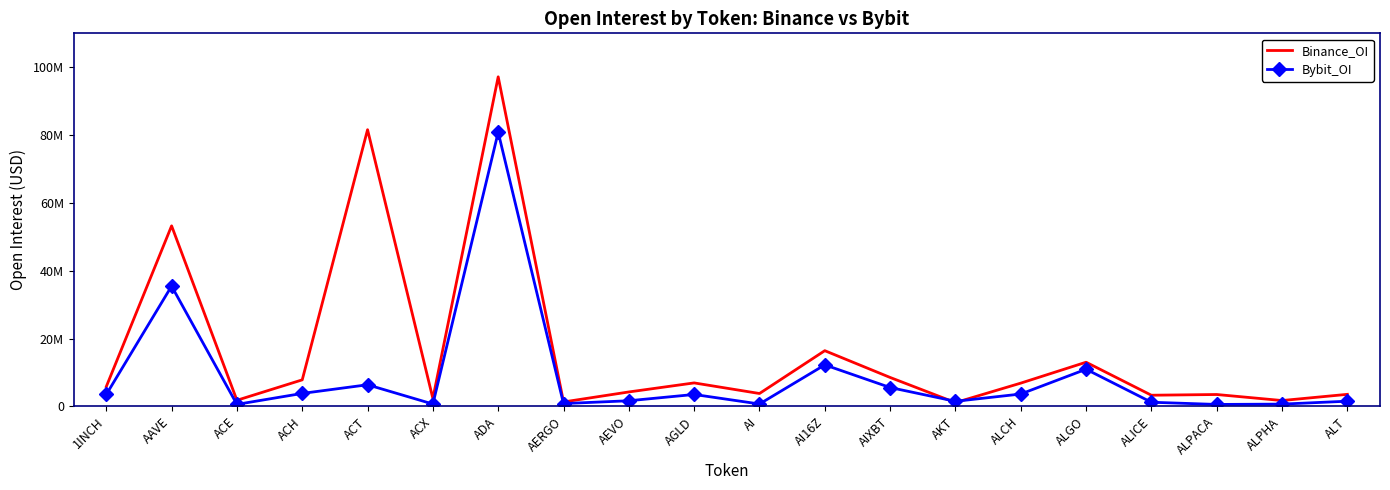

Where is the first local minimum for Binance_OI?

ACE